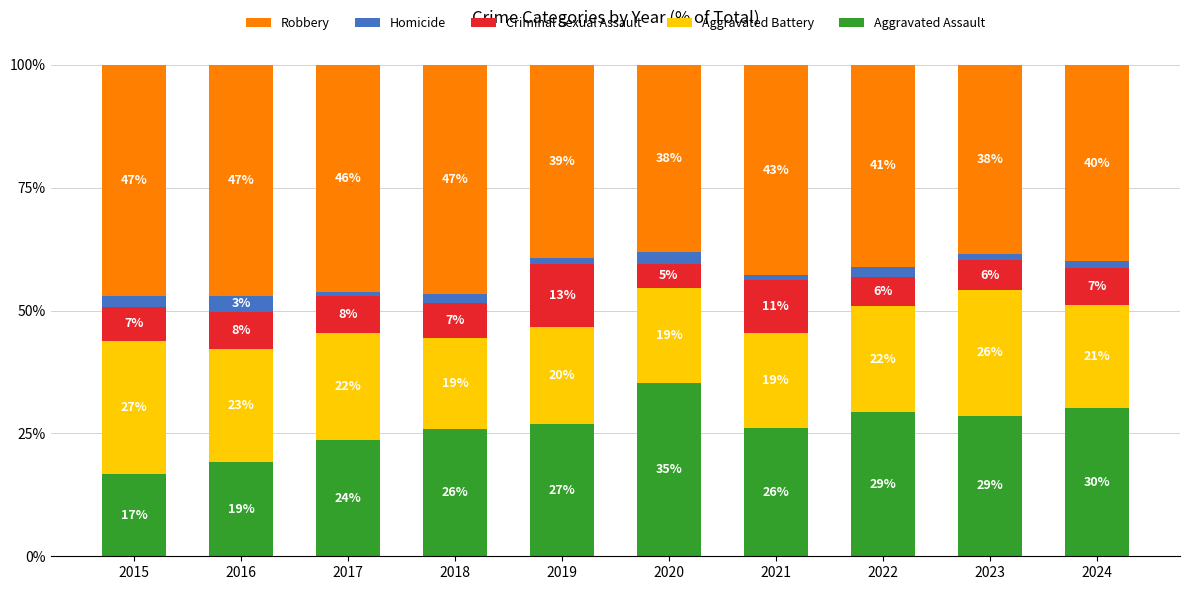

Are the bars grouped side by side (vs. stacked)?

No